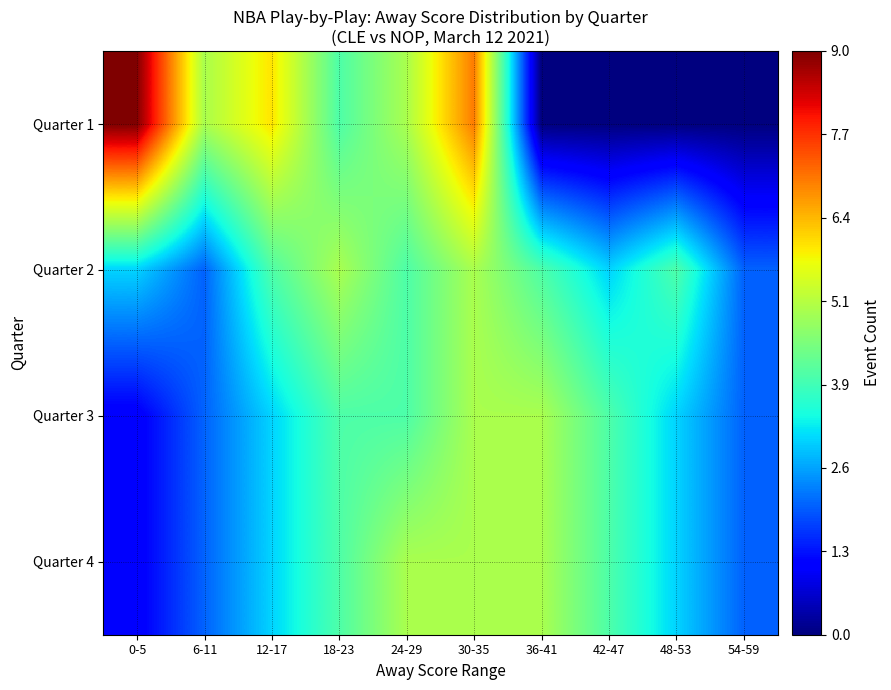

Reading left to right, list all the values displayed in this chart.

Quarter 1: 0-5=9	6-11=5	12-17=6	18-23=4	24-29=5	30-35=7	36-41=0	42-47=0	48-53=0	54-59=0
Quarter 2: 0-5=3	6-11=2	12-17=4	18-23=5	24-29=4	30-35=5	36-41=4	42-47=3	48-53=4	54-59=2
Quarter 3: 0-5=1	6-11=2	12-17=3	18-23=4	24-29=4	30-35=5	36-41=5	42-47=4	48-53=3	54-59=2
Quarter 4: 0-5=1	6-11=2	12-17=3	18-23=4	24-29=5	30-35=5	36-41=5	42-47=4	48-53=3	54-59=2